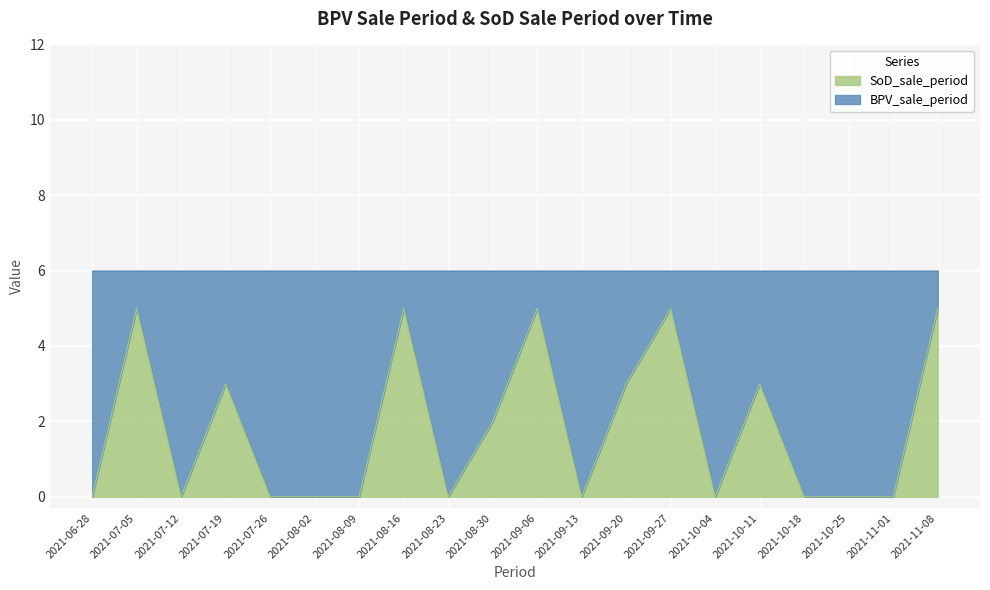

Does the chart display data point markers on the line(s)?

No